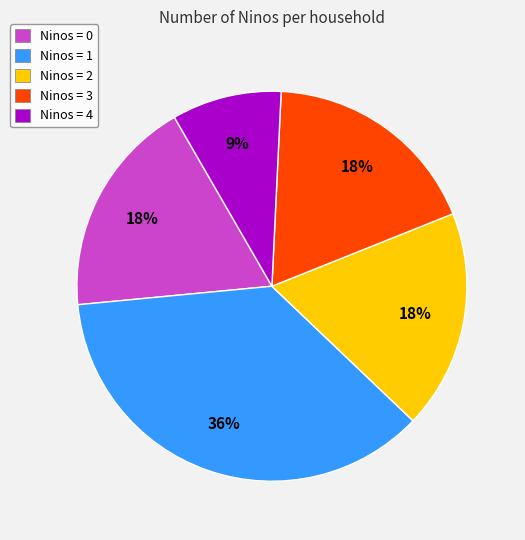

How many slices are in this pie chart?

5